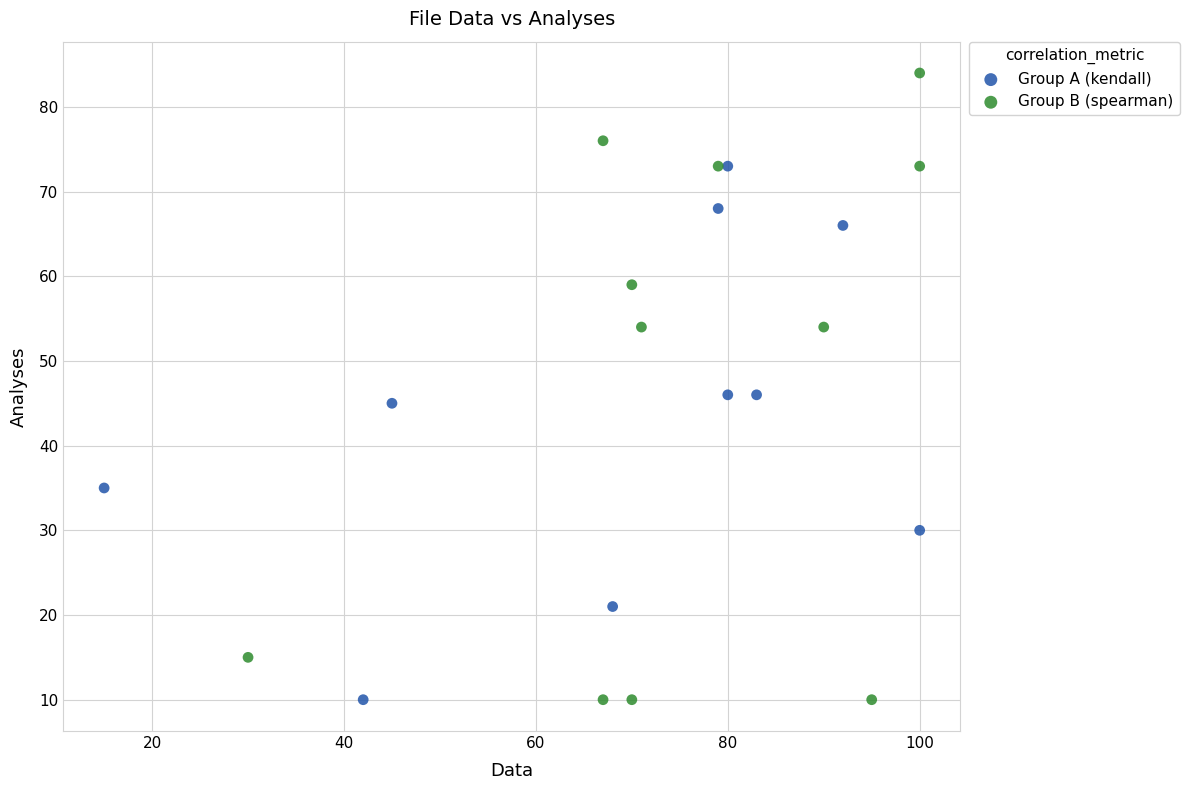

Which series has the largest Y range (max minus min)?

Group B (spearman)